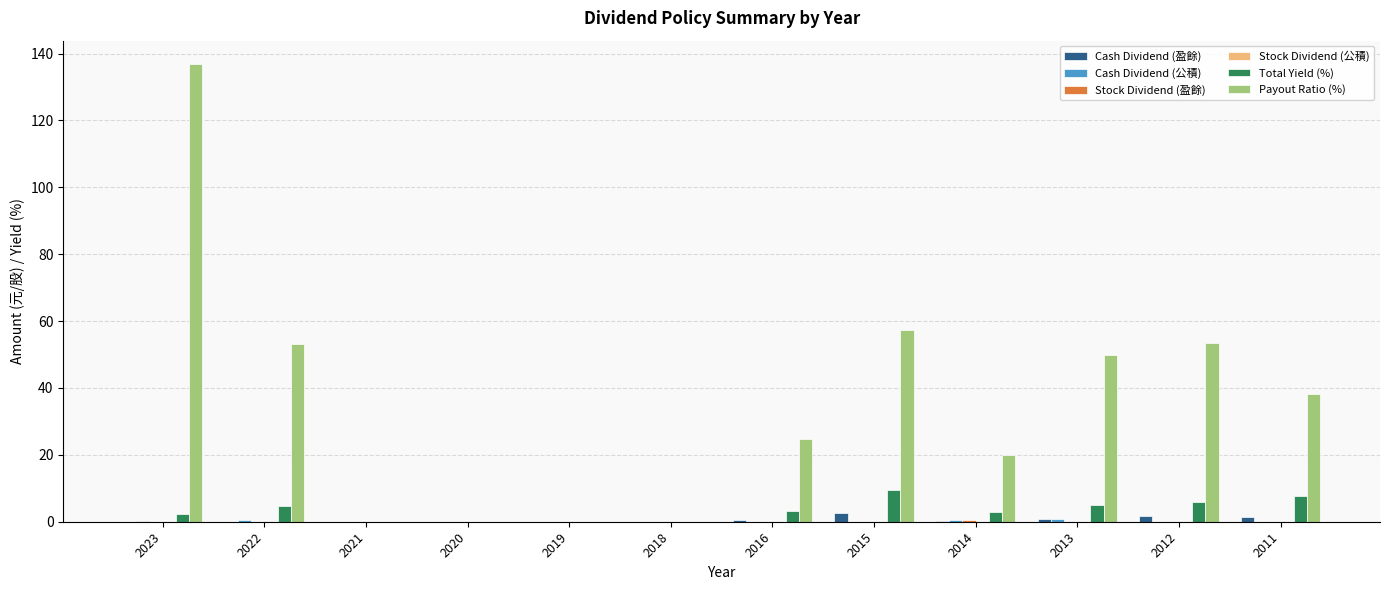

Which series has the largest total across all categories?

Payout Ratio (%)